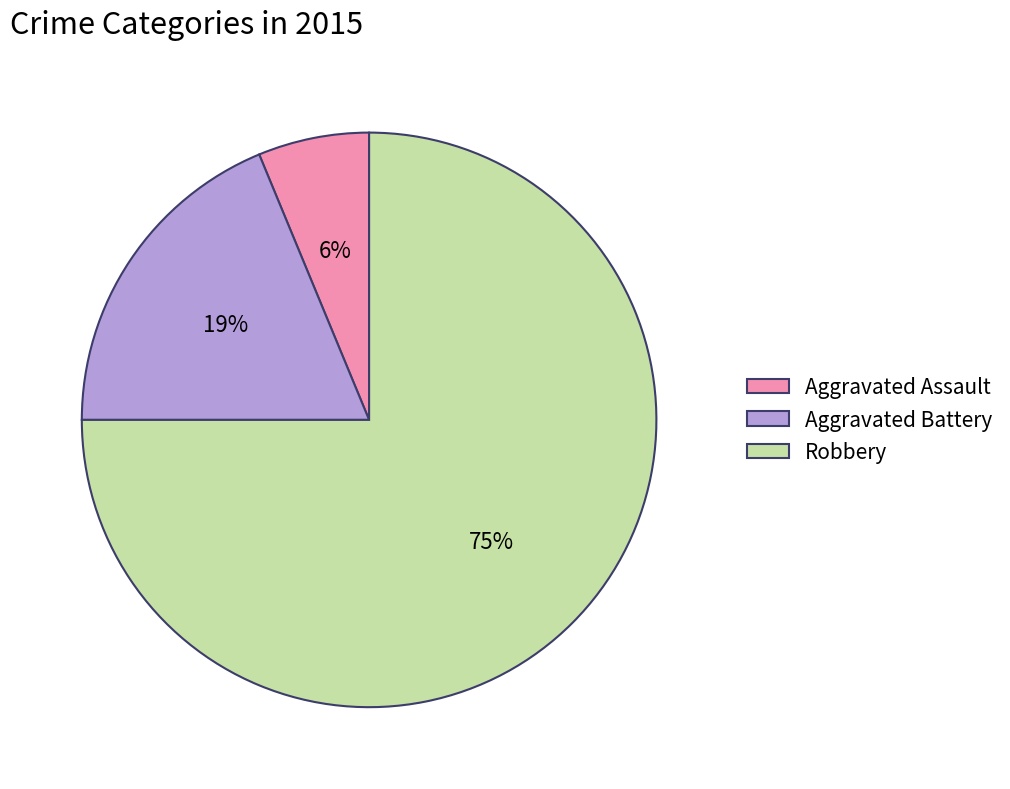

To the nearest percent, what is the combined percentage of Aggravated Battery and Robbery?

94%